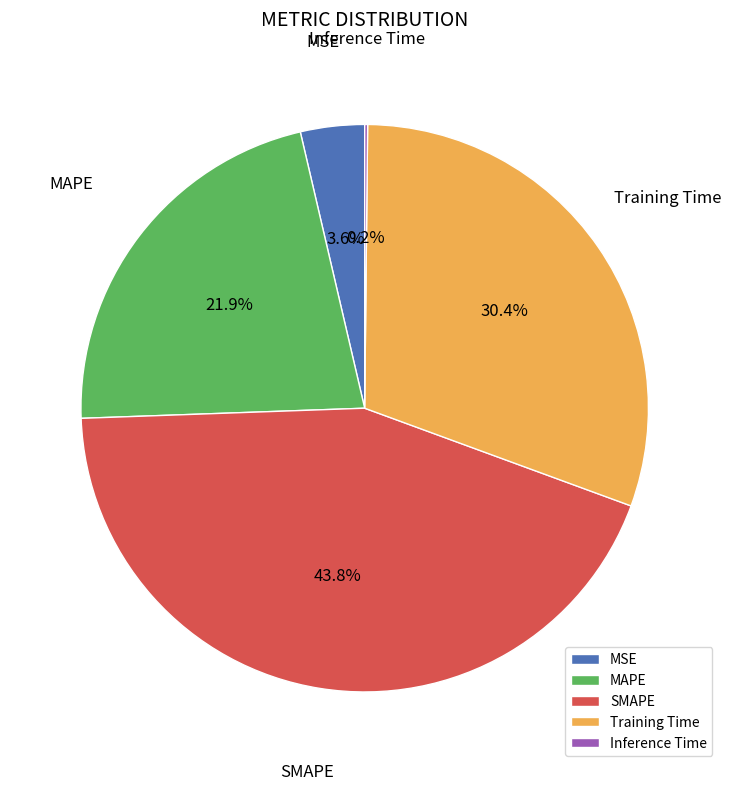

To the nearest percent, what is the average slice percentage?

20%